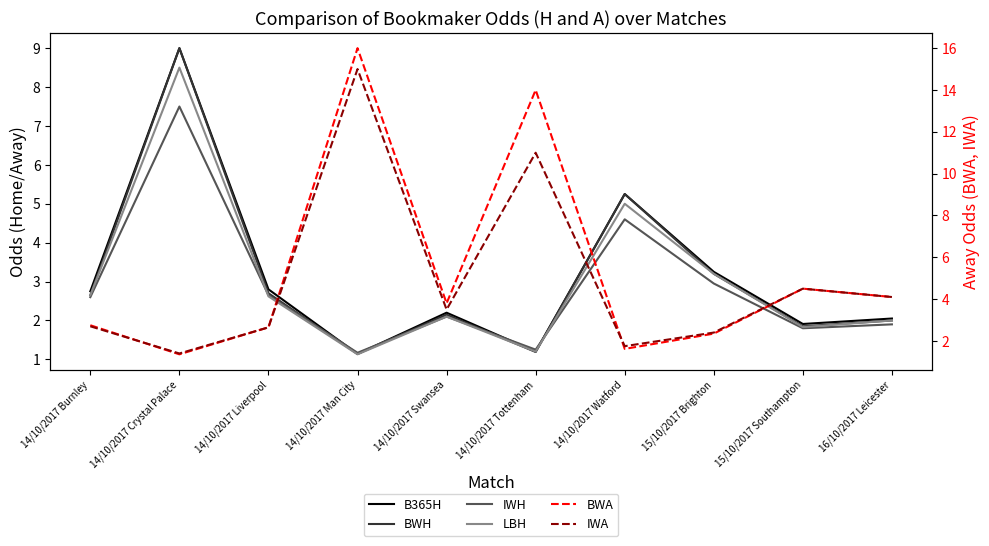

What are all the series names shown in the legend?

B365H, BWH, IWH, LBH, BWA, IWA